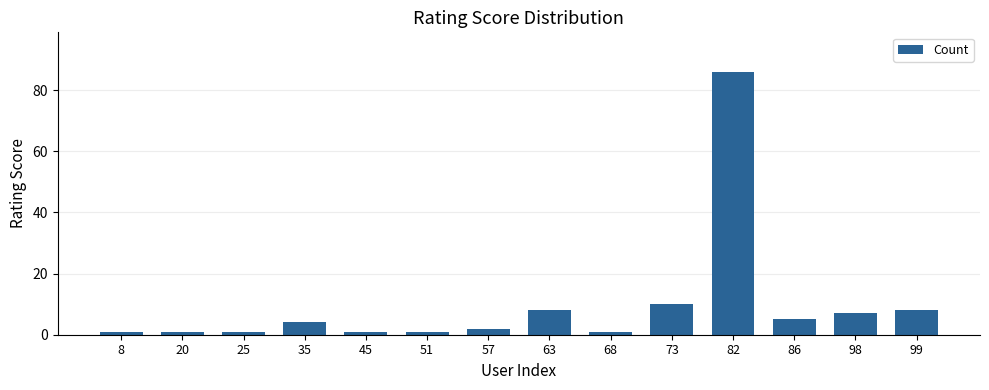

What is the value of the 4th bar from the left?

4